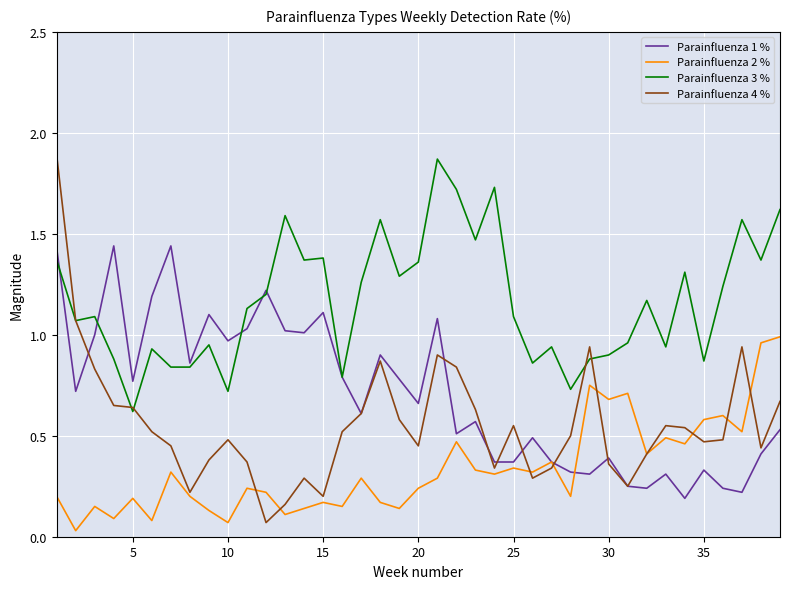

True or false: Parainfluenza 2 % and Parainfluenza 3 % cross at least once.

False